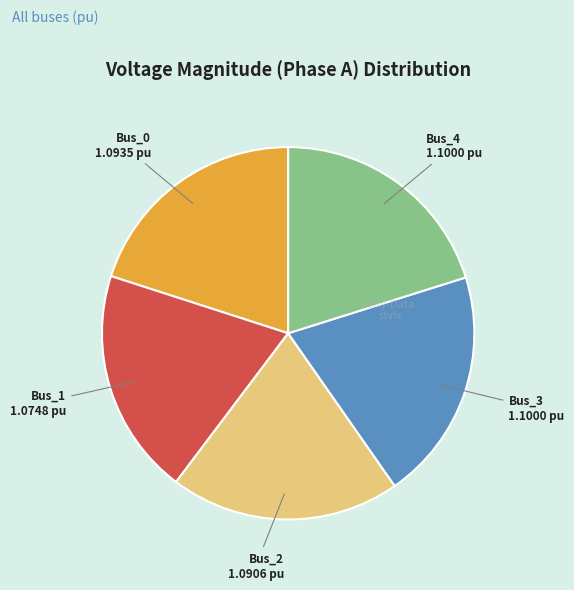

Does Bus_3 represent more than half of the total?

No